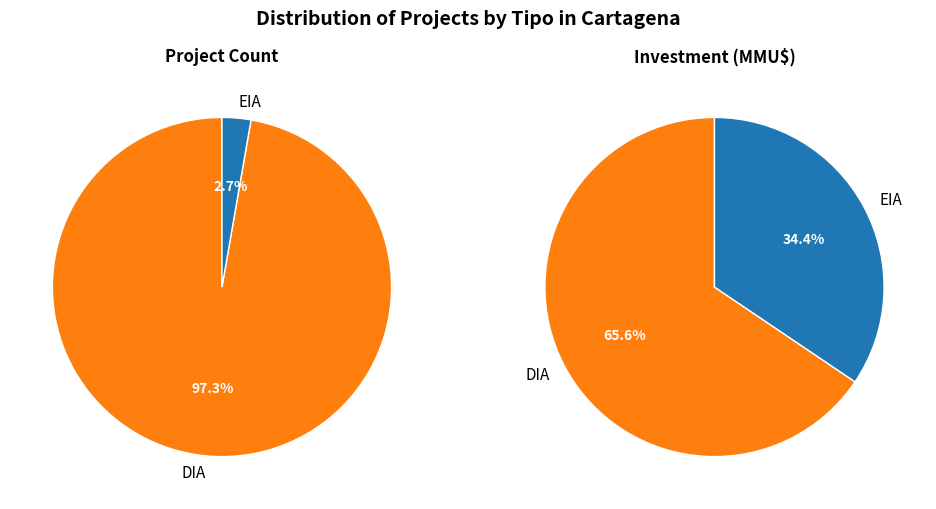

Count the number of slices in the pie.

2